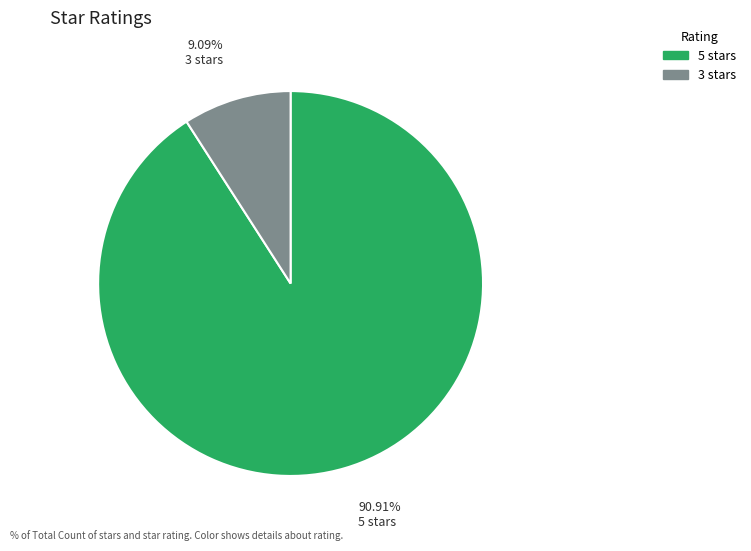

Rank the categories by value from lowest to highest.

3 stars, 5 stars